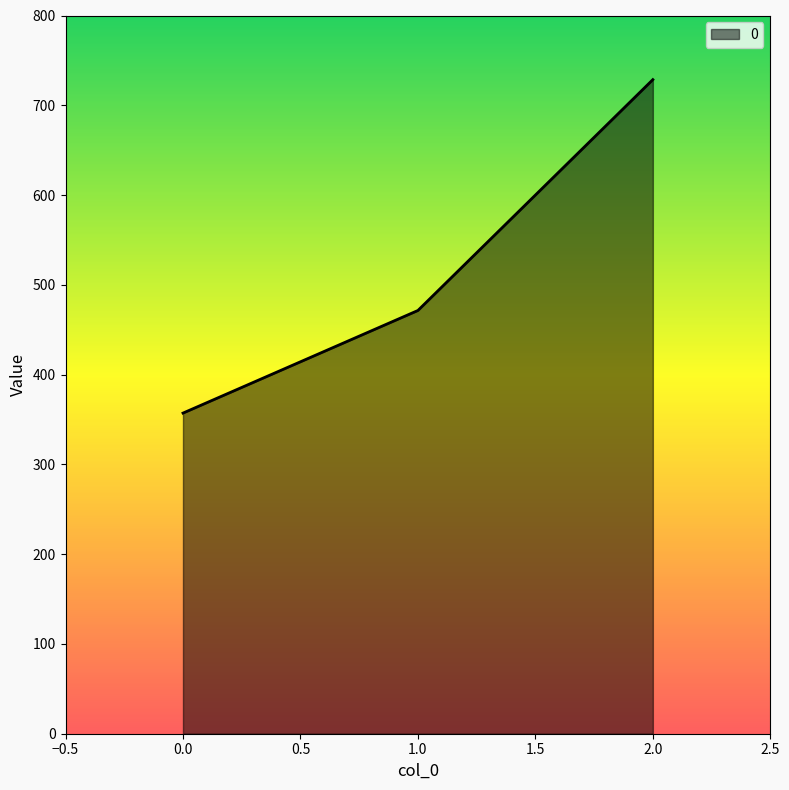

How many lines are shown in the chart?

1